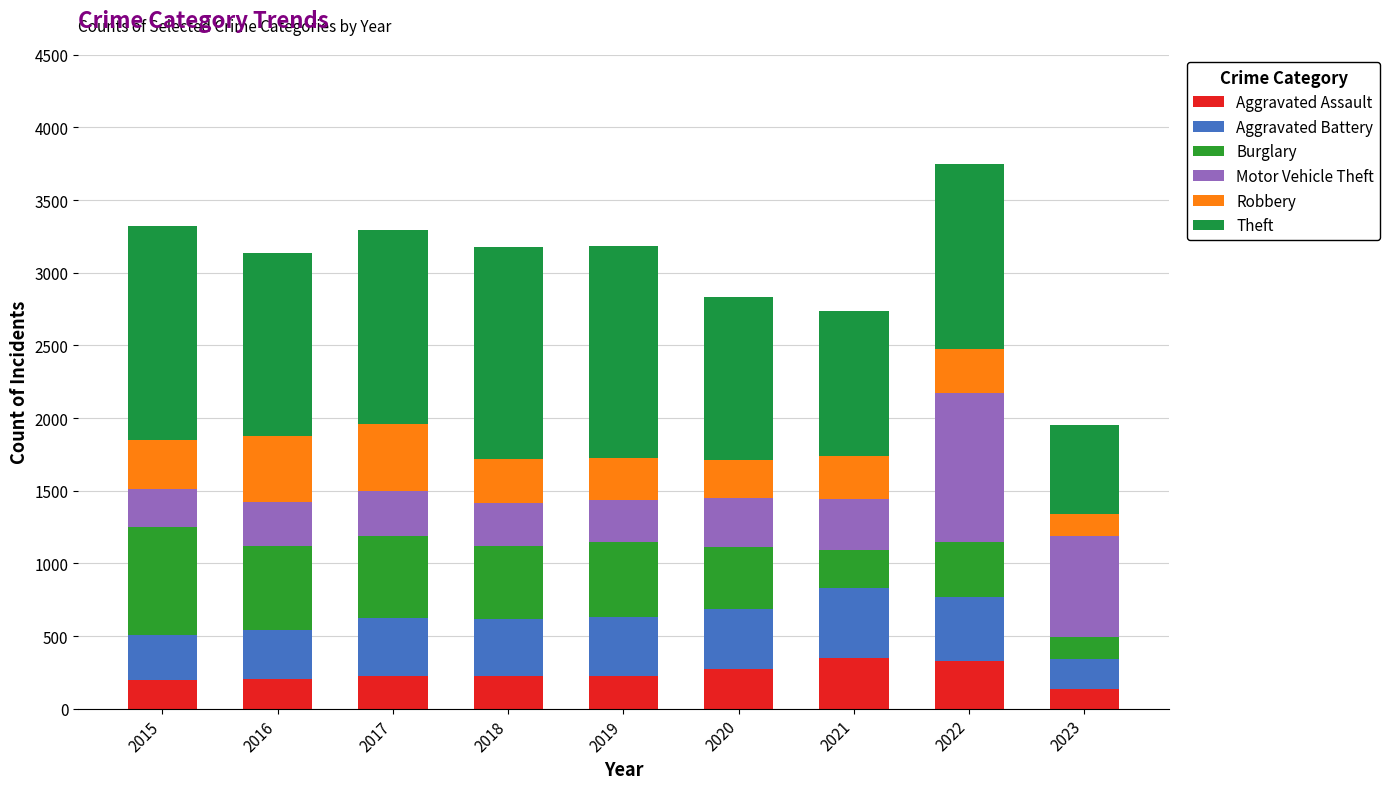

What is the difference between the Robbery values at 2020 and 2022?

40